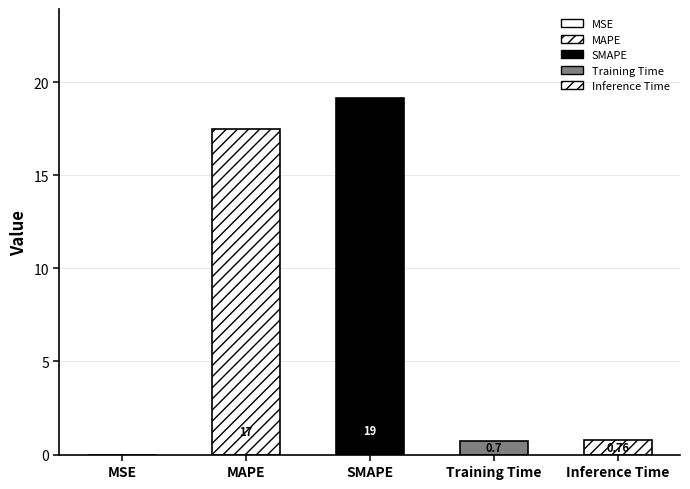

Which has a higher value, MSE or MAPE?

MAPE